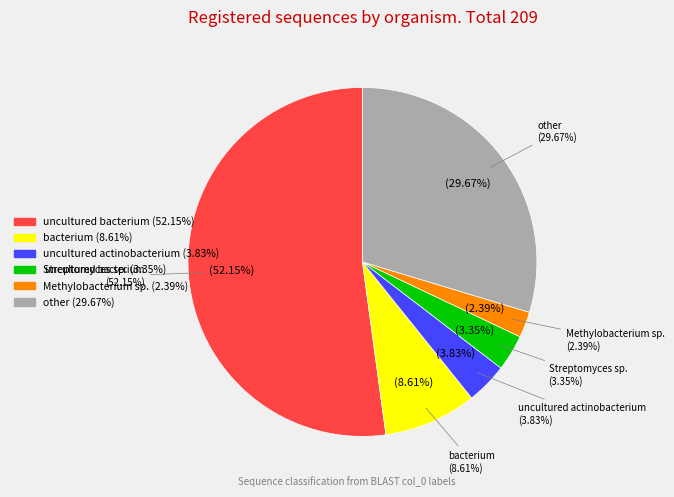

What is the change in value from bacterium to uncultured actinobacterium?

-10